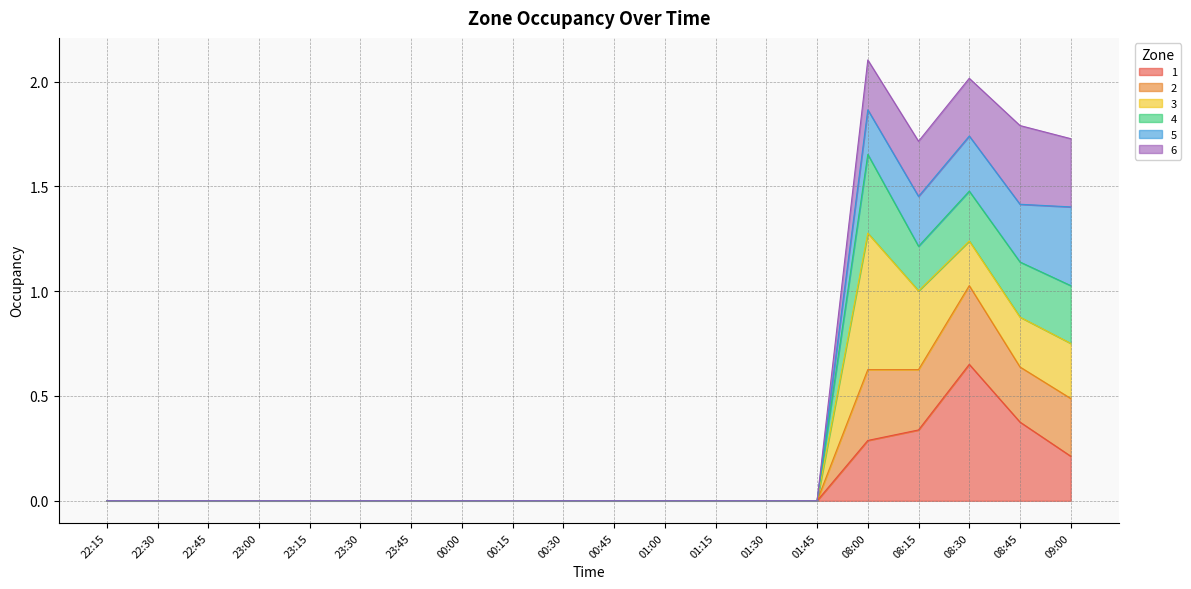

Is the value of 4 at 23:00 greater than the value of 1 at 00:00?

No